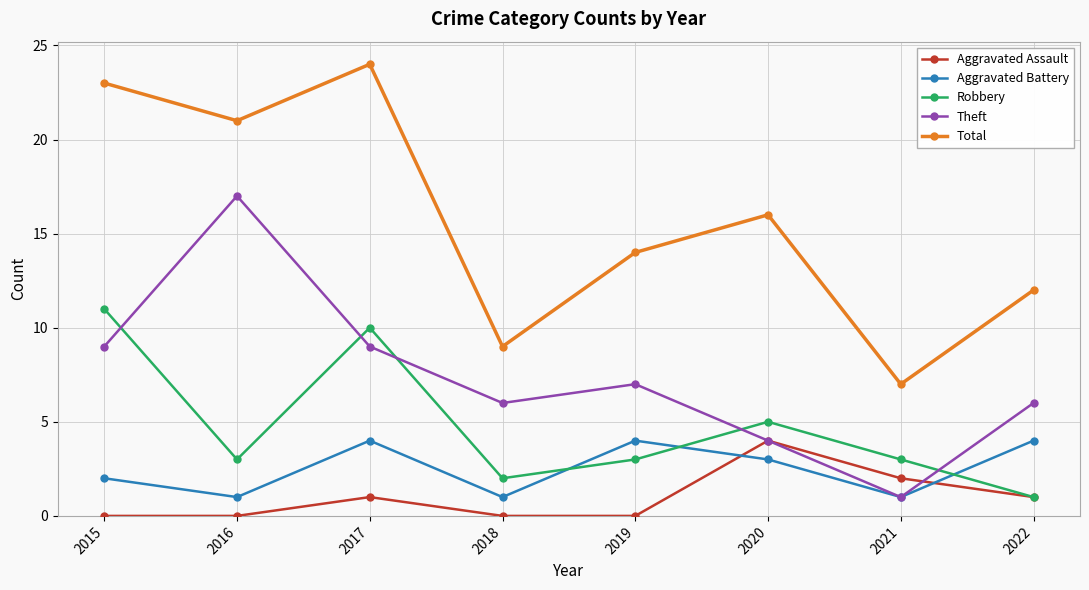

What is the difference between the Robbery values at 2015 and 2016?

8